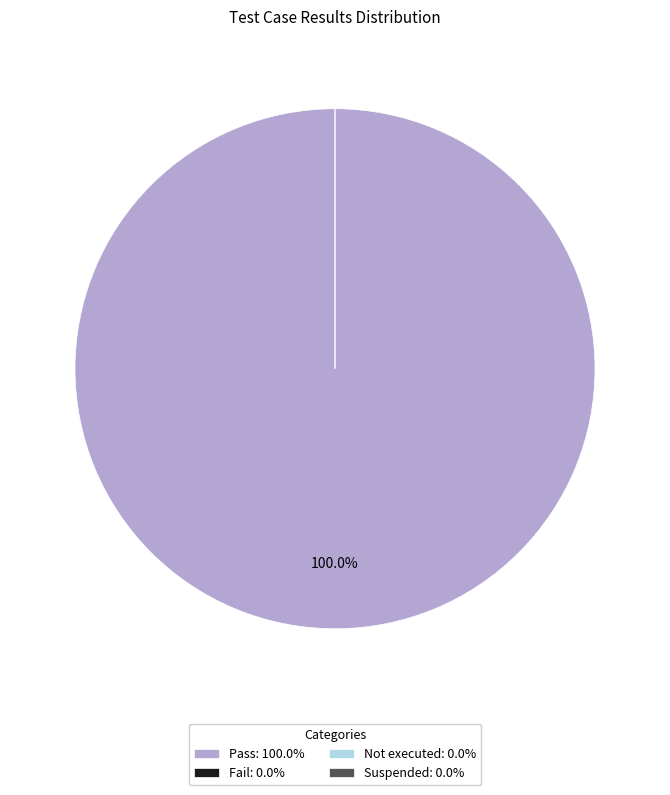

Is it true that Fail is 0% of the pie?

True